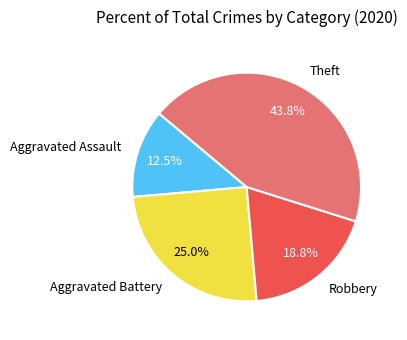

How many slices are in this pie chart?

4